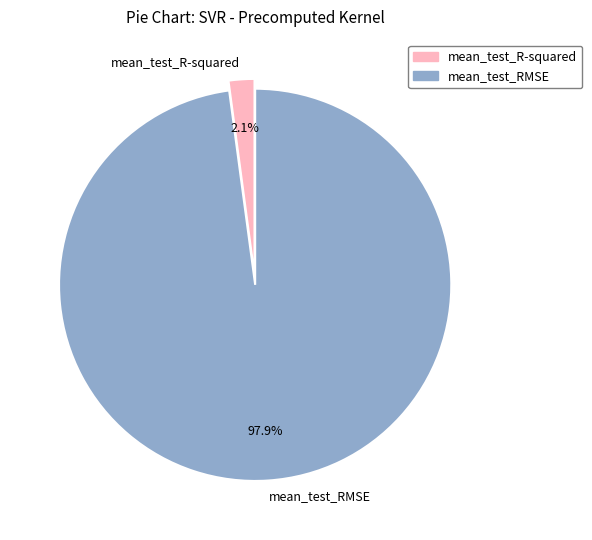

Does mean_test_RMSE account for over 50% of the chart?

Yes